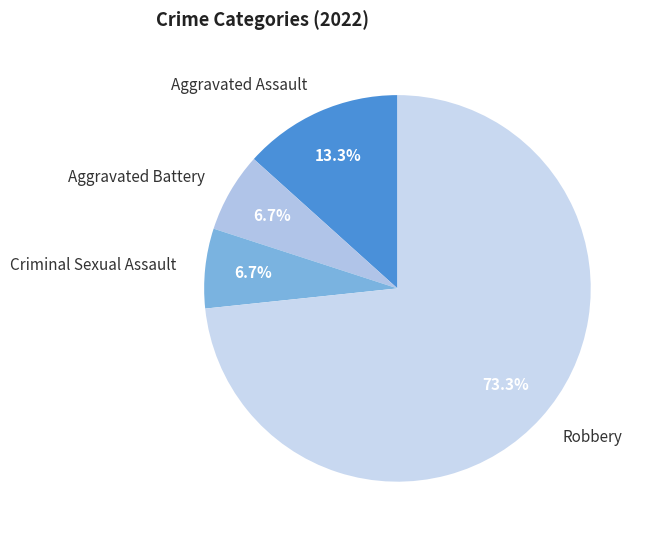

Is Aggravated Battery the majority of the pie?

No